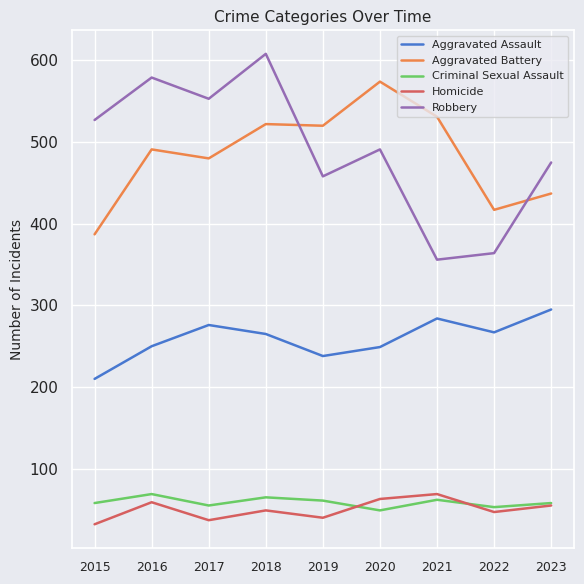

Is the value of Robbery at 2015 greater than the value of Aggravated Assault at 2017?

Yes